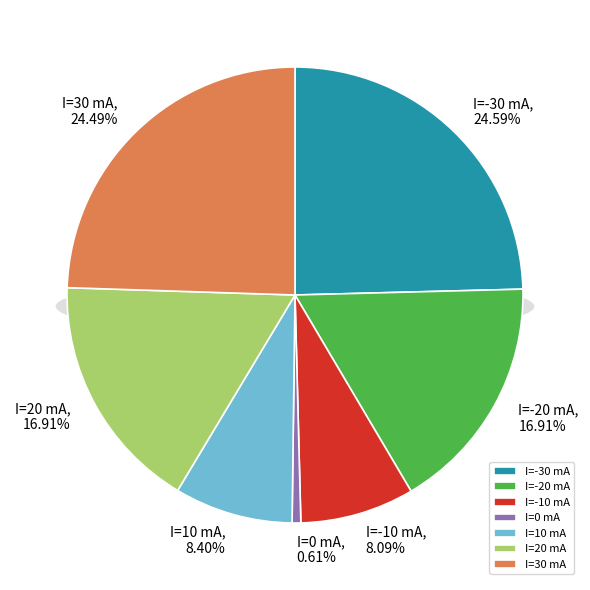

The I=-10 mA slice represents 8% of the pie. True or false?

True